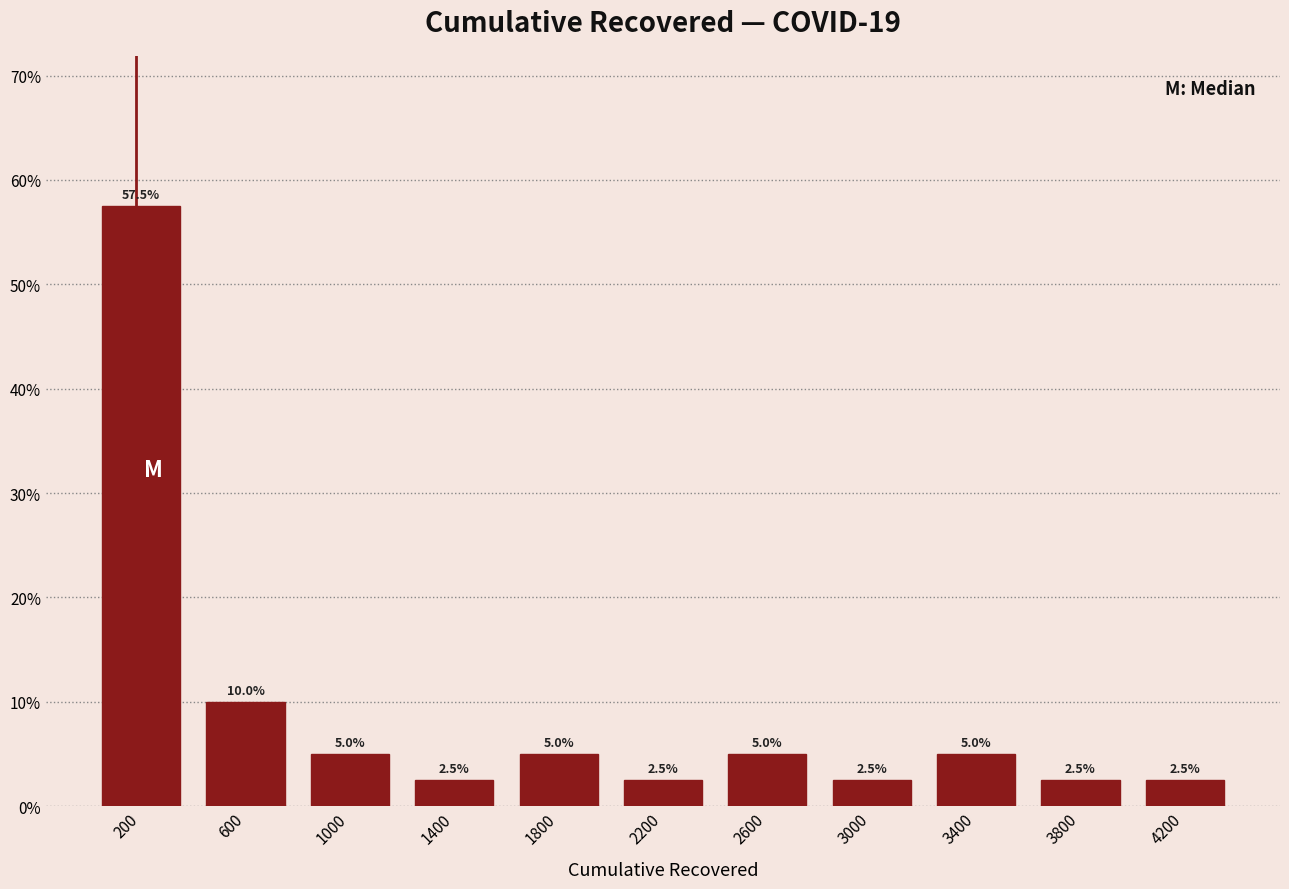

Reading left to right, transcribe this chart: for each bar, give the range it covers on the x-axis and its height.

0 to 400: 57.5
400 to 800: 10.0
800 to 1200: 5.0
1200 to 1600: 2.5
1600 to 2000: 5.0
2000 to 2400: 2.5
2400 to 2800: 5.0
2800 to 3200: 2.5
3200 to 3600: 5.0
3600 to 4000: 2.5
4000 to 4400: 2.5